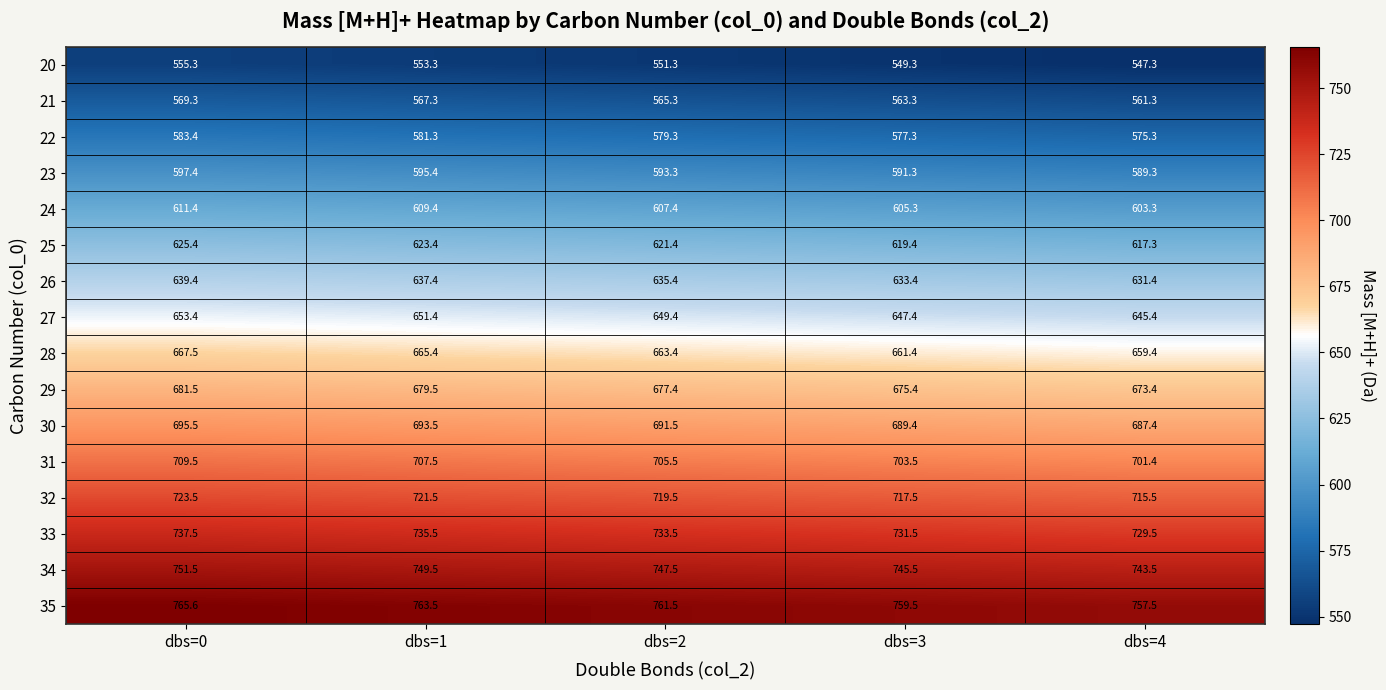

Rank the categories by 25 value from lowest to highest.

dbs=4, dbs=3, dbs=2, dbs=1, dbs=0